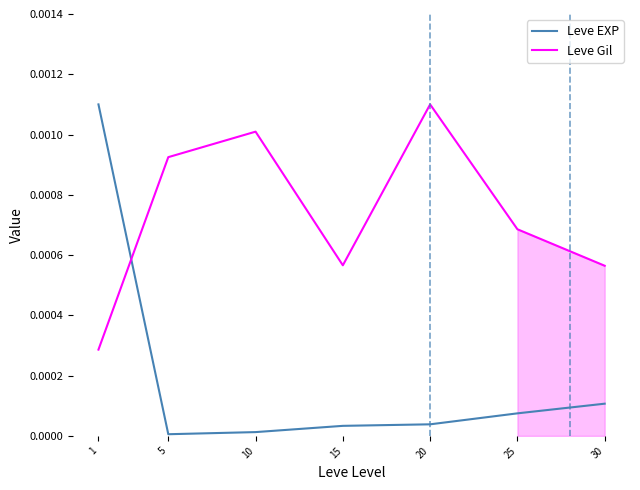

In Leve EXP, how many points are lower than both neighbors (excluding endpoints)?

1